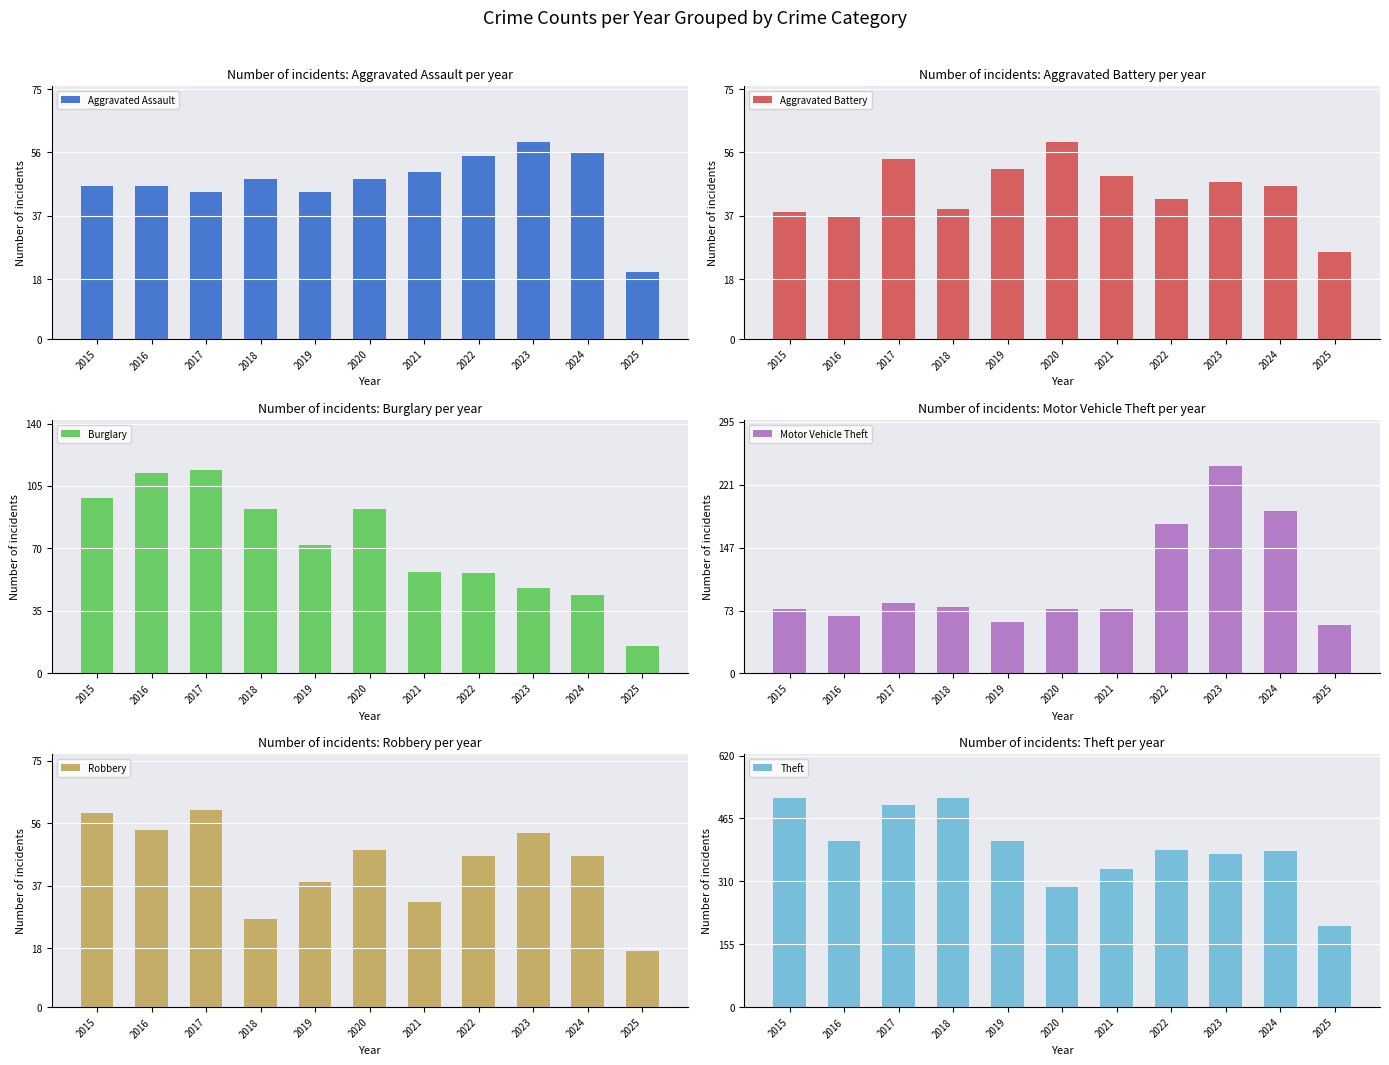

How many values in the Theft series are below 388?

5